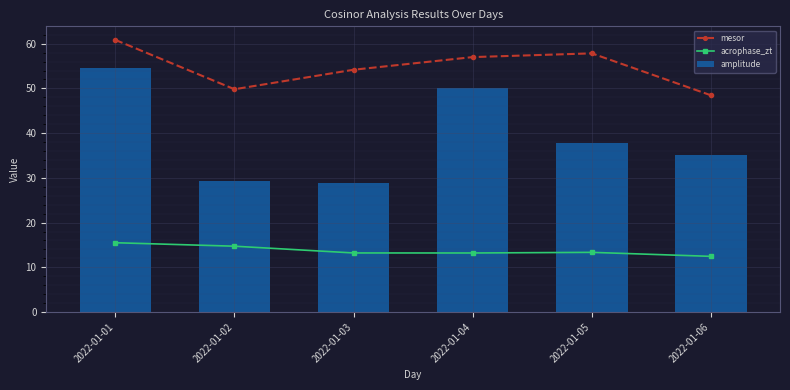

List the series in order of their peak value, lowest first.

acrophase_zt, amplitude, mesor